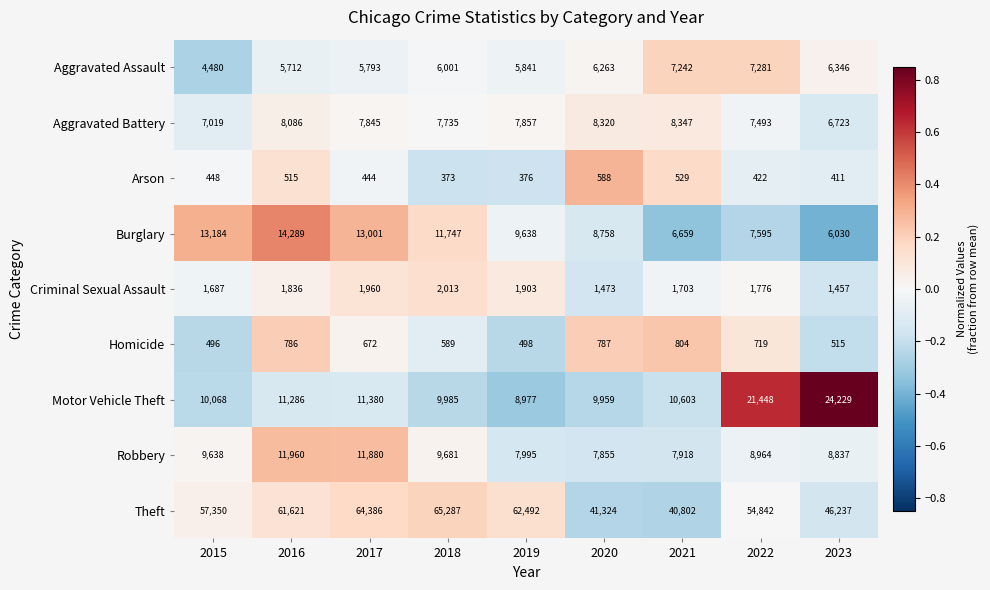

What is the difference between the Aggravated Battery values at 2018 and 2017?

110